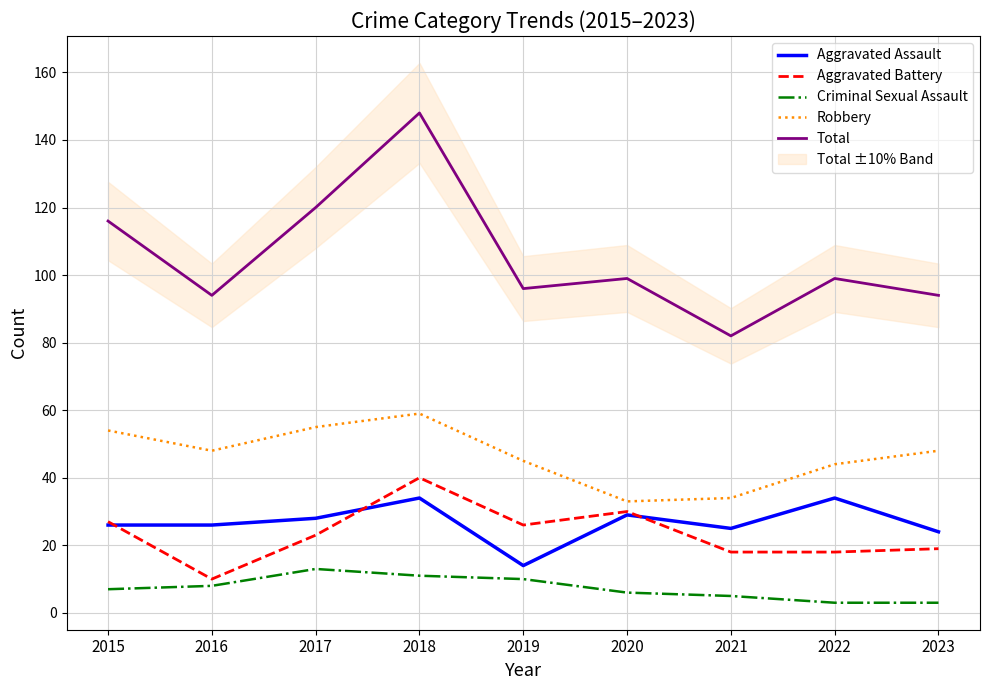

What is the difference between the highest and lowest values at 2021?

77